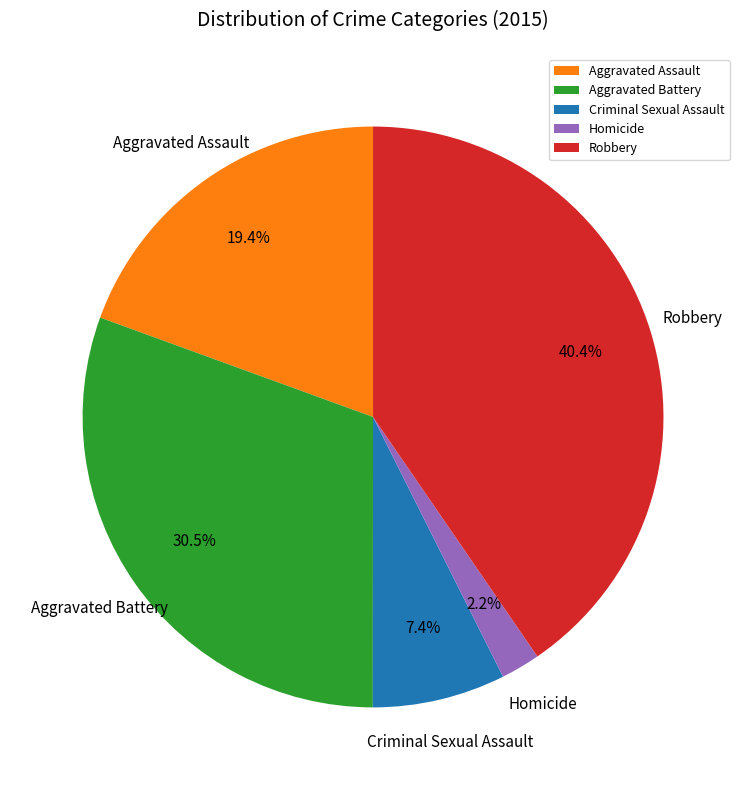

Rank the categories by value from highest to lowest.

Robbery, Aggravated Battery, Aggravated Assault, Criminal Sexual Assault, Homicide